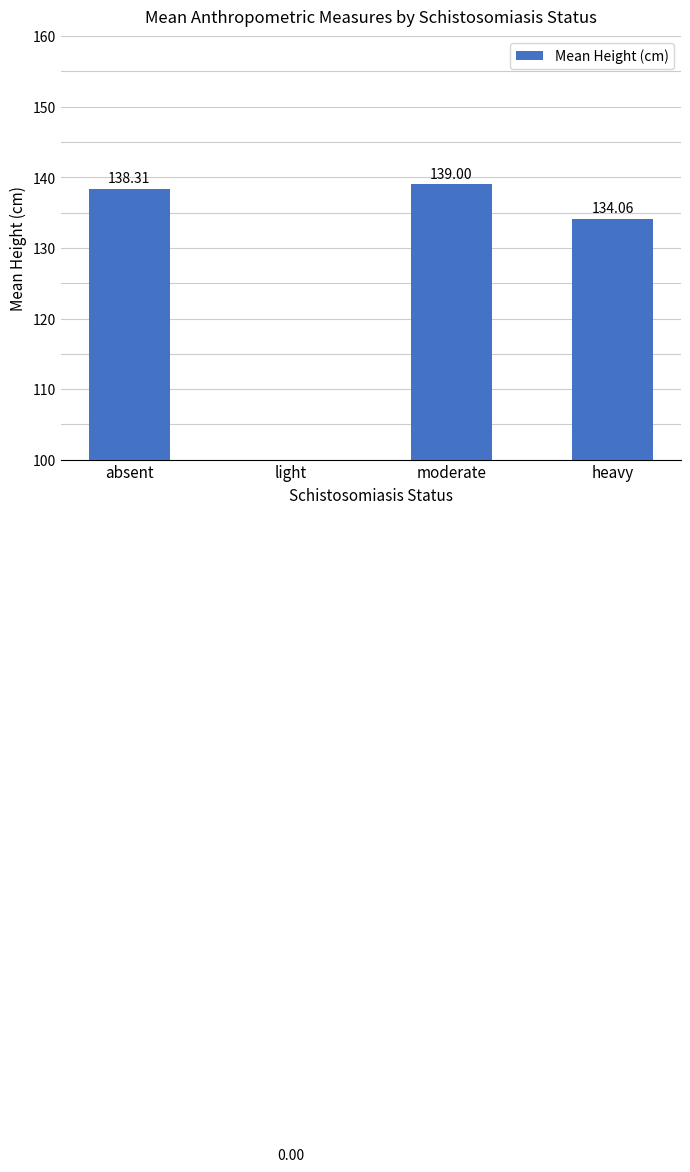

At which category does the chart reach its peak across all series?

moderate